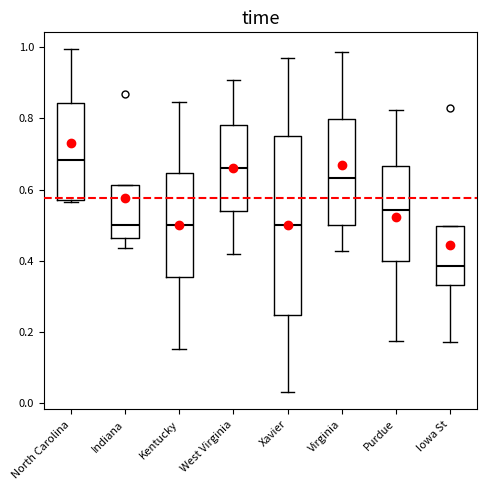

Reading left to right, read every box against the y-axis: the position of its median line, the range the box covers, and the ends of its whiskers. The values are not printed on the chart, so give them approximately, as read against the axis.

North Carolina: median 0.68, box 0.58 to 0.84, whiskers 0.56 to 1.00
Indiana: median 0.50, box 0.46 to 0.62, whiskers 0.44 to 0.62
Kentucky: median 0.50, box 0.36 to 0.64, whiskers 0.16 to 0.84
West Virginia: median 0.66, box 0.54 to 0.78, whiskers 0.42 to 0.90
Xavier: median 0.50, box 0.24 to 0.76, whiskers 0.02 to 0.98
Virginia: median 0.64, box 0.50 to 0.80, whiskers 0.42 to 0.98
Purdue: median 0.54, box 0.40 to 0.66, whiskers 0.18 to 0.82
Iowa St: median 0.38, box 0.34 to 0.50, whiskers 0.18 to 0.50